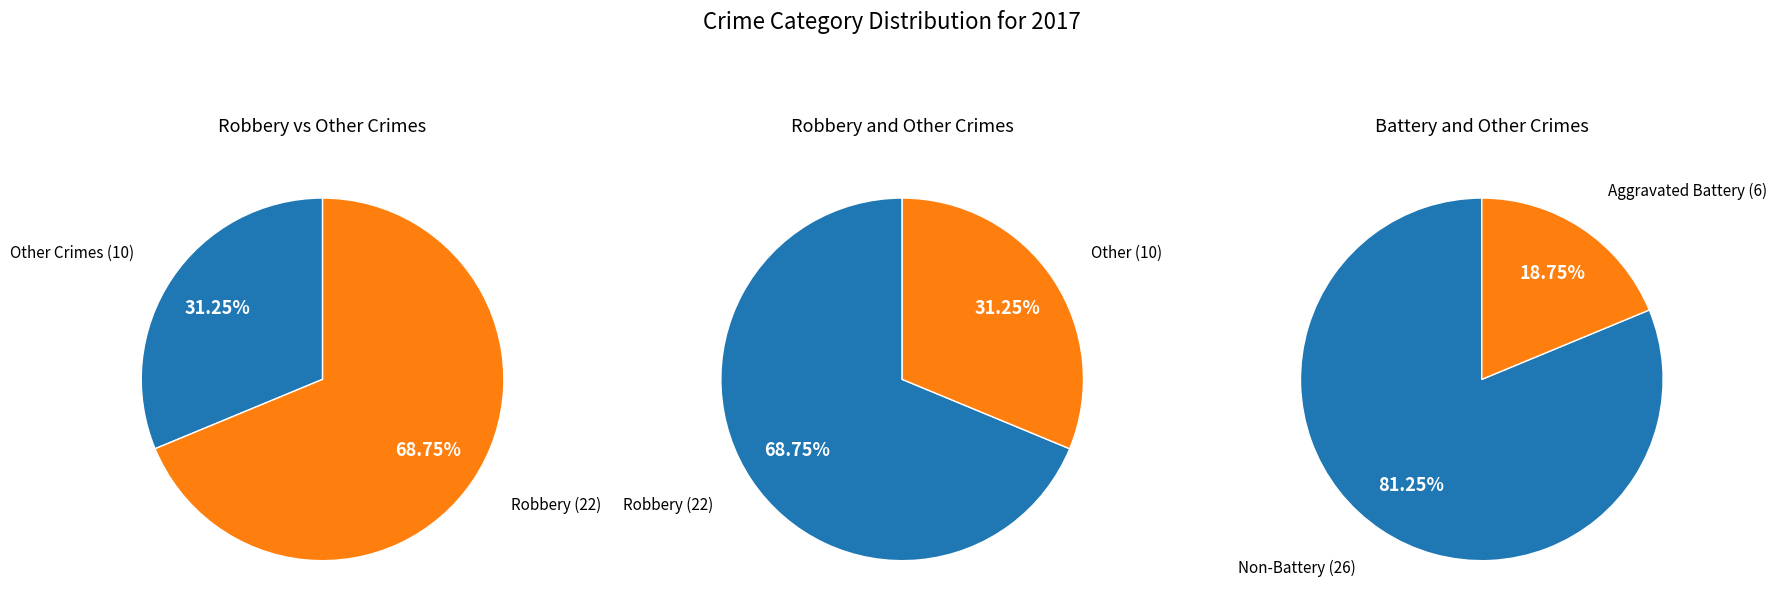

True or false: Aggravated Assault accounts for 52% of the total.

False